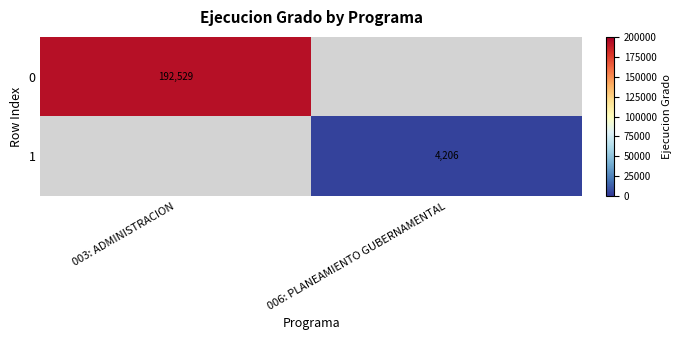

At which category does the chart reach its peak across all series?

003: ADMINISTRACION